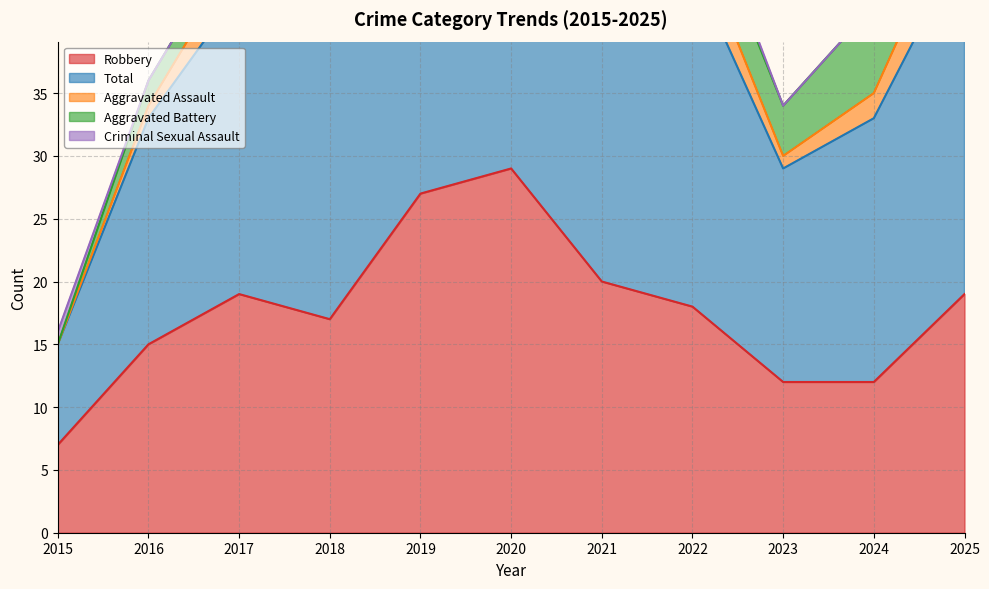

Between 2016 and 2024, which is larger?

2016